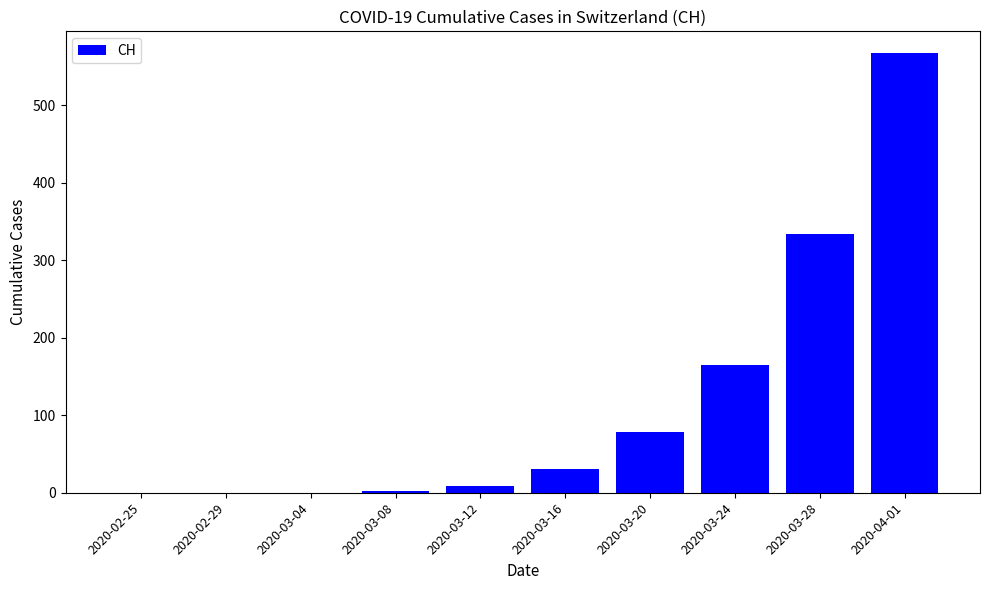

How many data points does each series have?

10